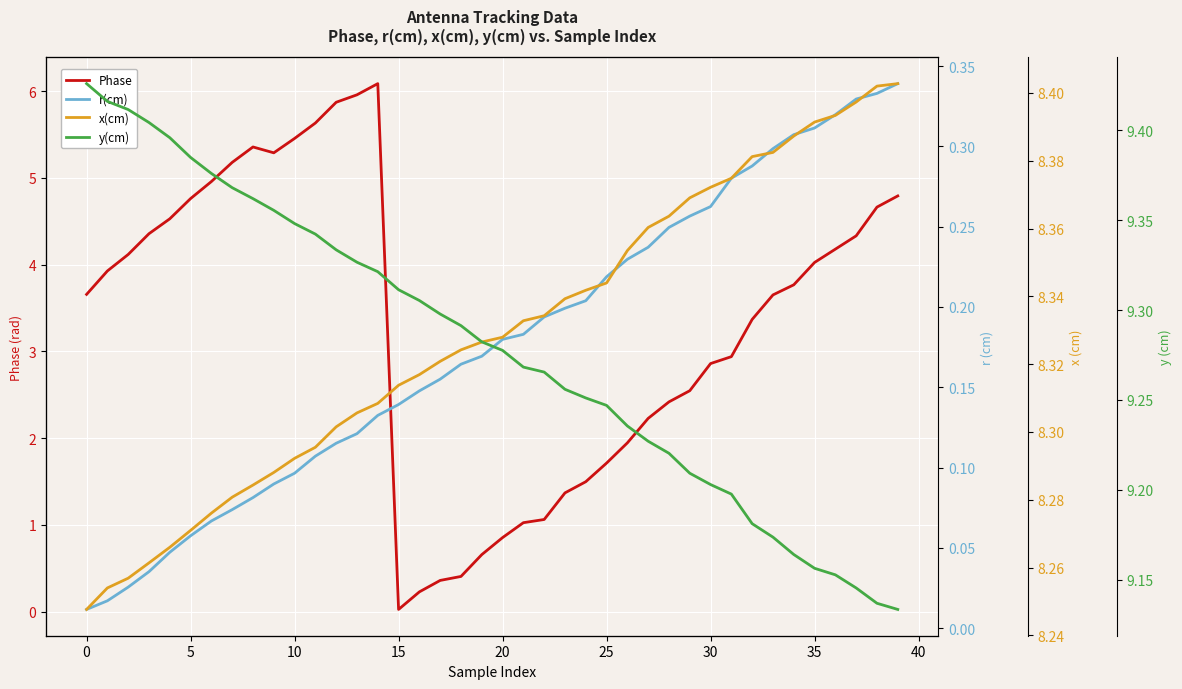

True or false: r(cm) has a value of 0.2 at 20.

True